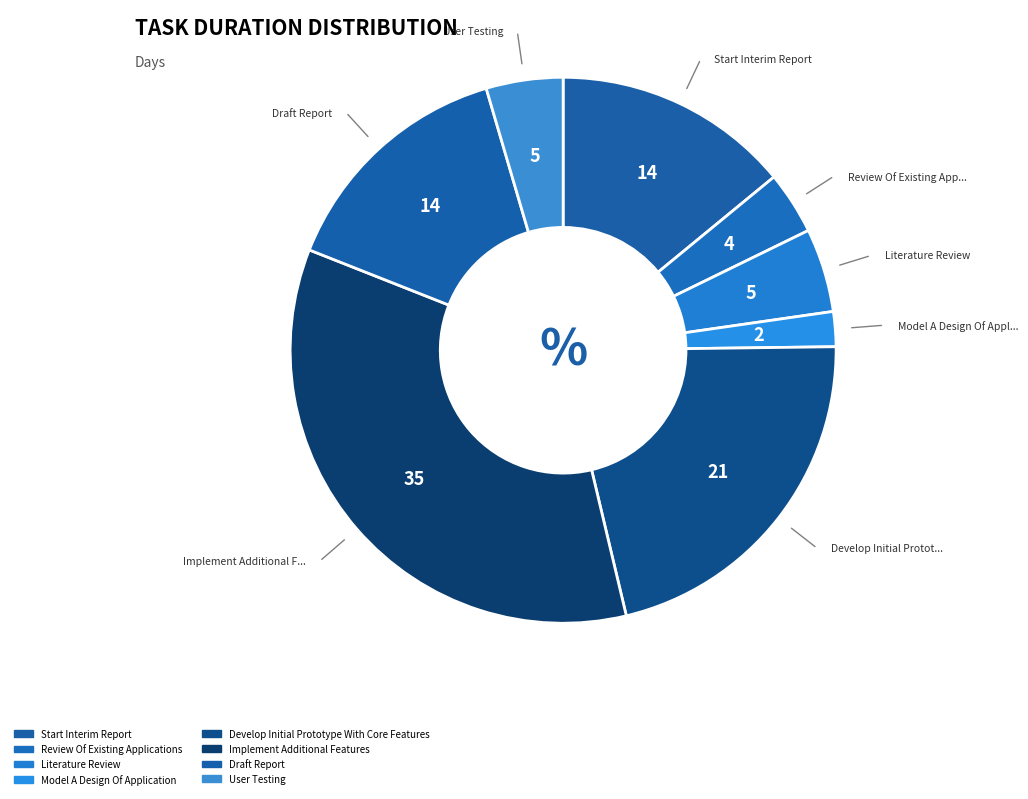

To the nearest percent, what percentage of the pie is Review Of Existing Applications?

4%